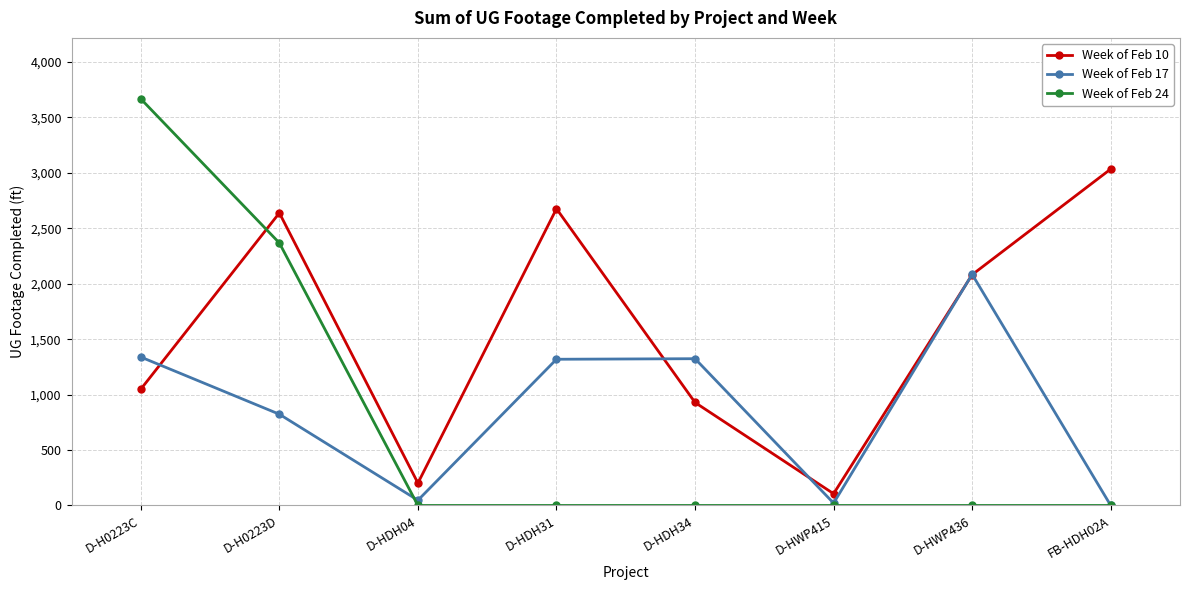

The Week of Feb 24 series shows 0 at D-HWP436. True or false?

True